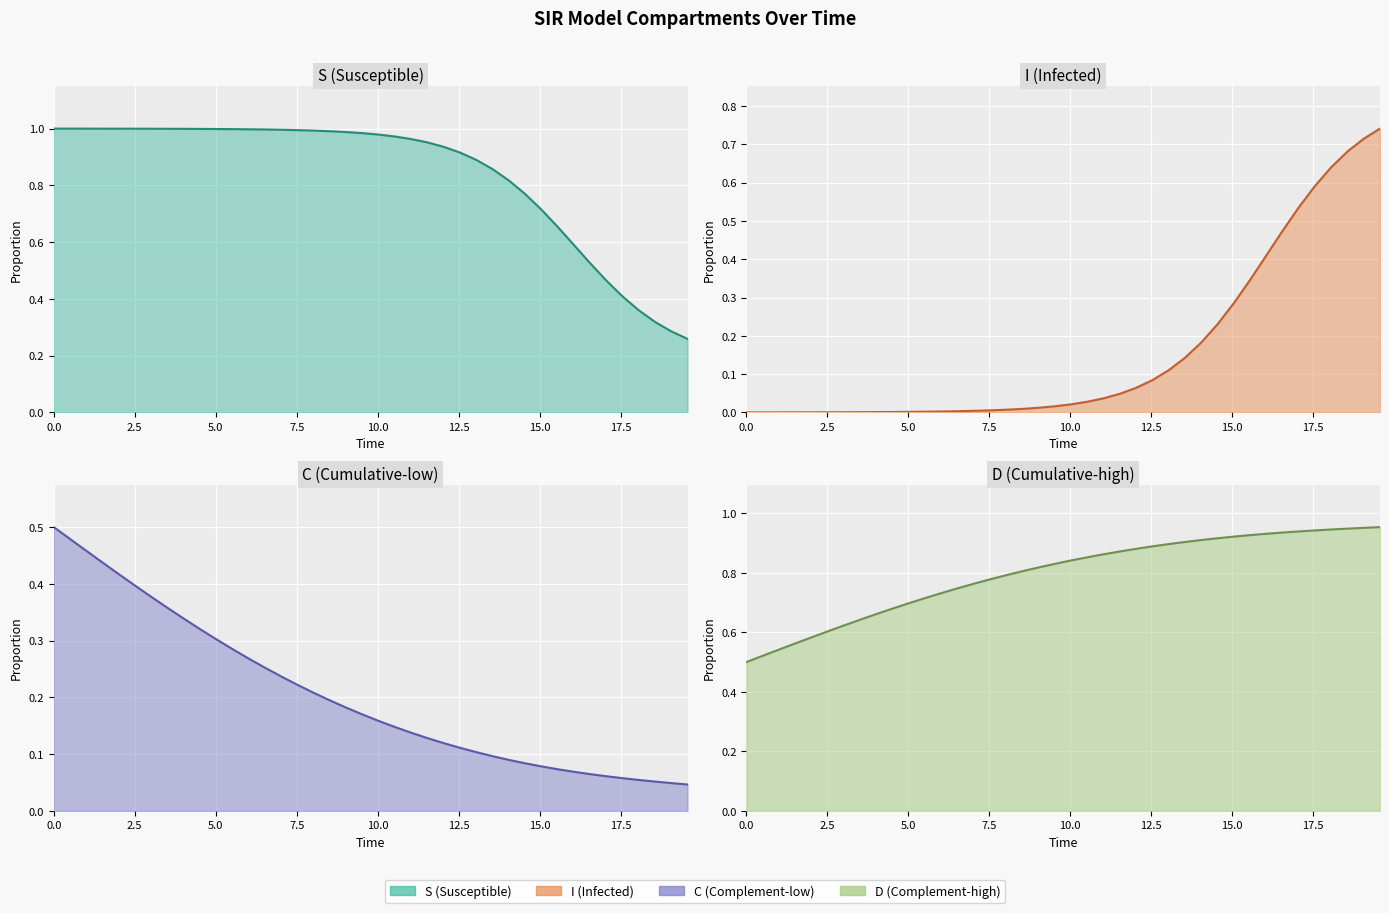

Count the number of categories in the chart.

40